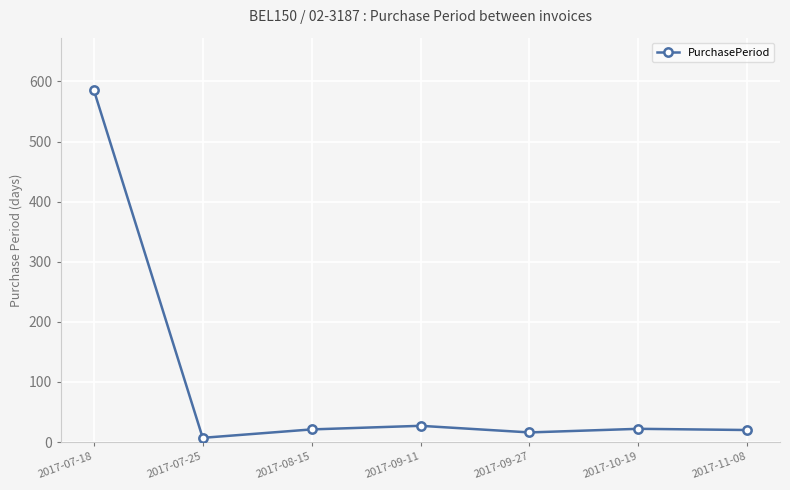

What is the value of the 5th point from the left?

16